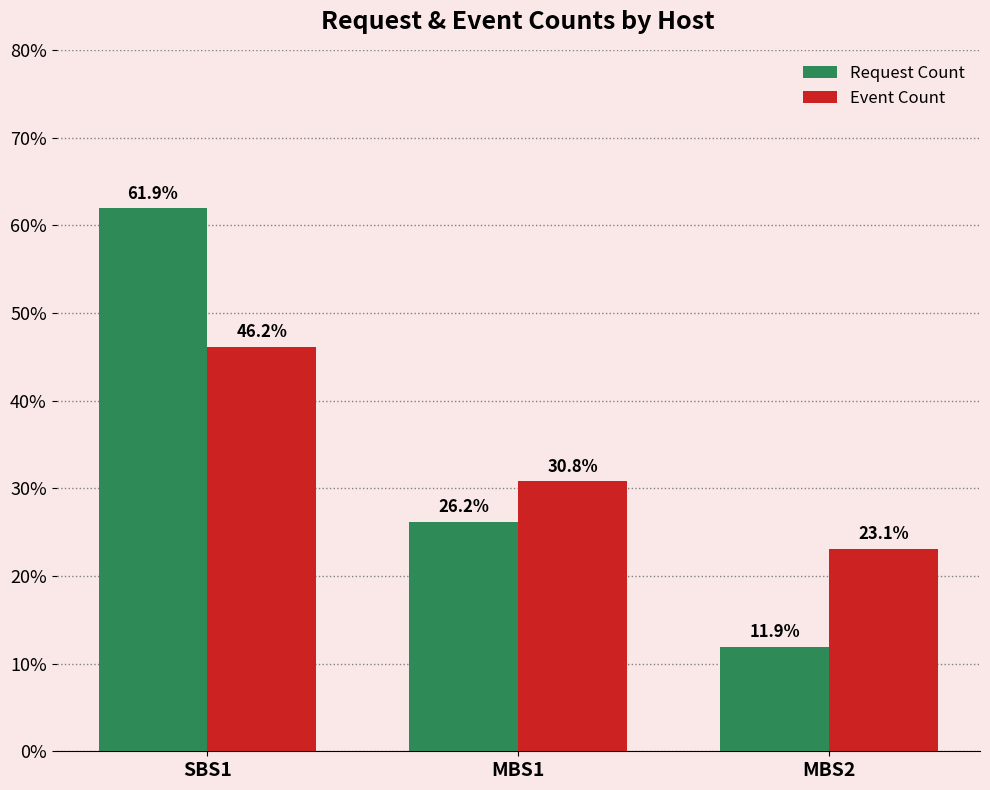

What is the label of the 2nd bar from the right?

MBS1